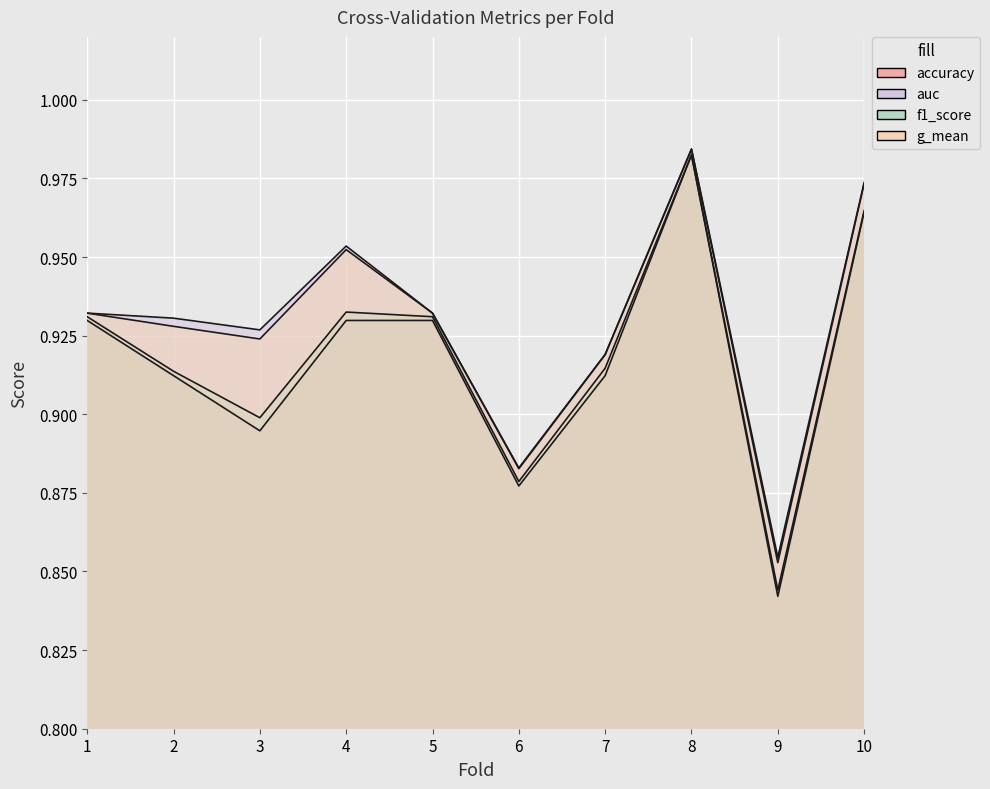

Reading left to right, transcribe all the data shown in this chart.

accuracy: 0.9	0.9	0.9	0.9	0.9	0.9	0.9	1.0	0.8	1.0
auc: 0.9	0.9	0.9	1.0	0.9	0.9	0.9	1.0	0.9	1.0
f1_score: 0.9	0.9	0.9	0.9	0.9	0.9	0.9	1.0	0.8	1.0
g_mean: 0.9	0.9	0.9	1.0	0.9	0.9	0.9	1.0	0.9	1.0